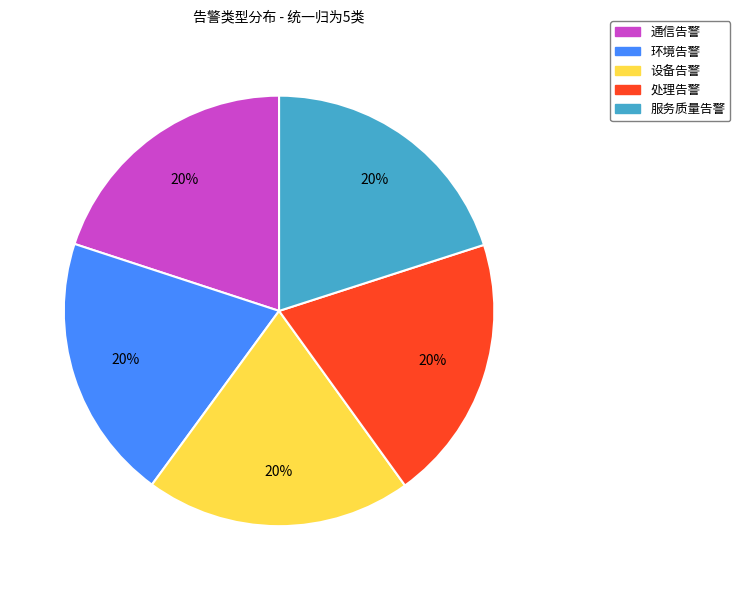

Count the number of slices in the pie.

5